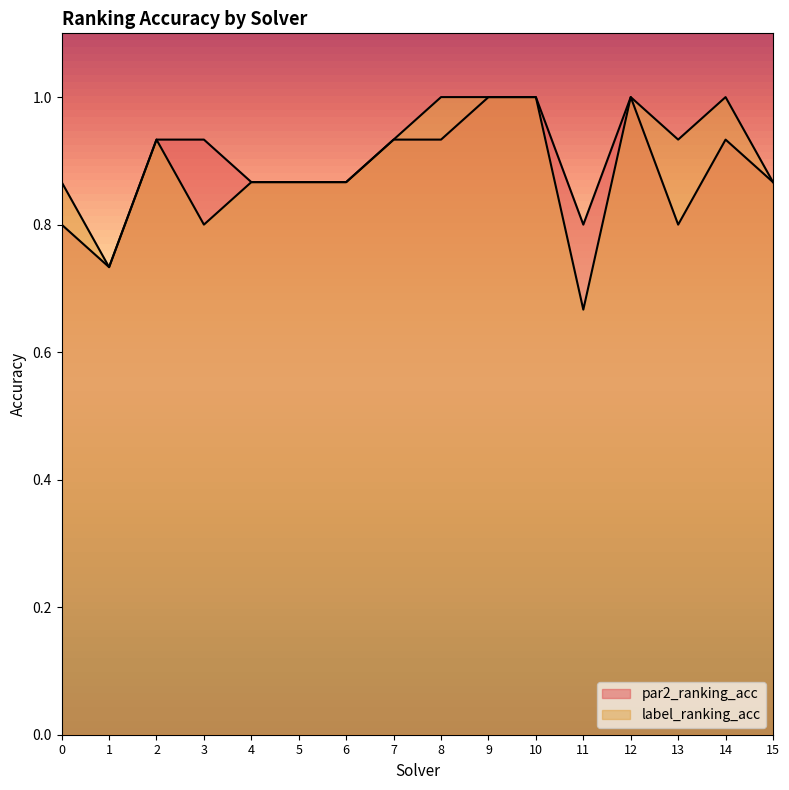

Which has a higher value, 5 or 6?

5